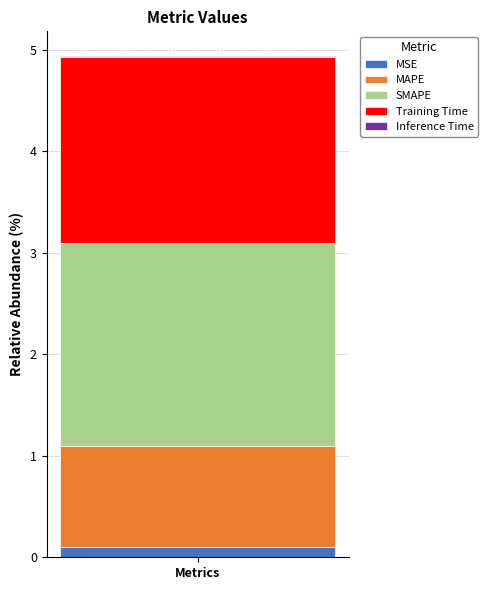

Does the chart contain stacked bars?

Yes